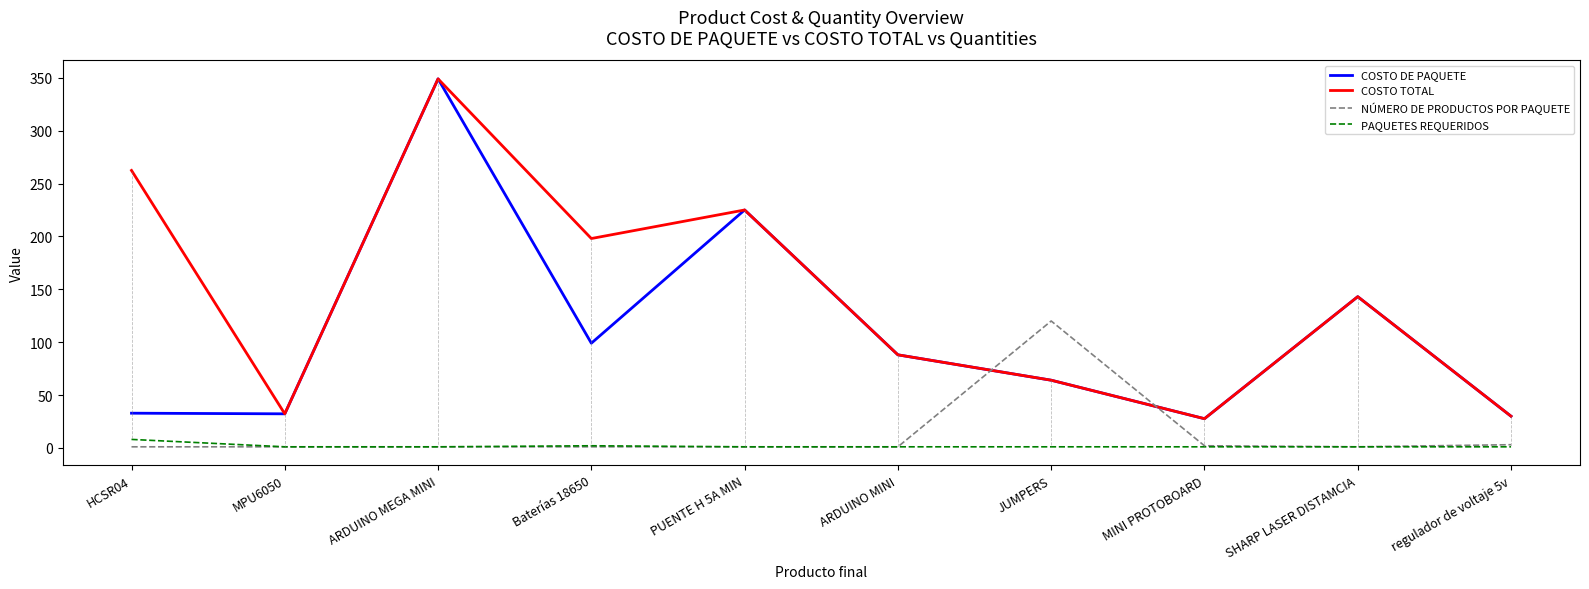

The value of COSTO DE PAQUETE at ARDUINO MINI is 54.3. True or false?

False